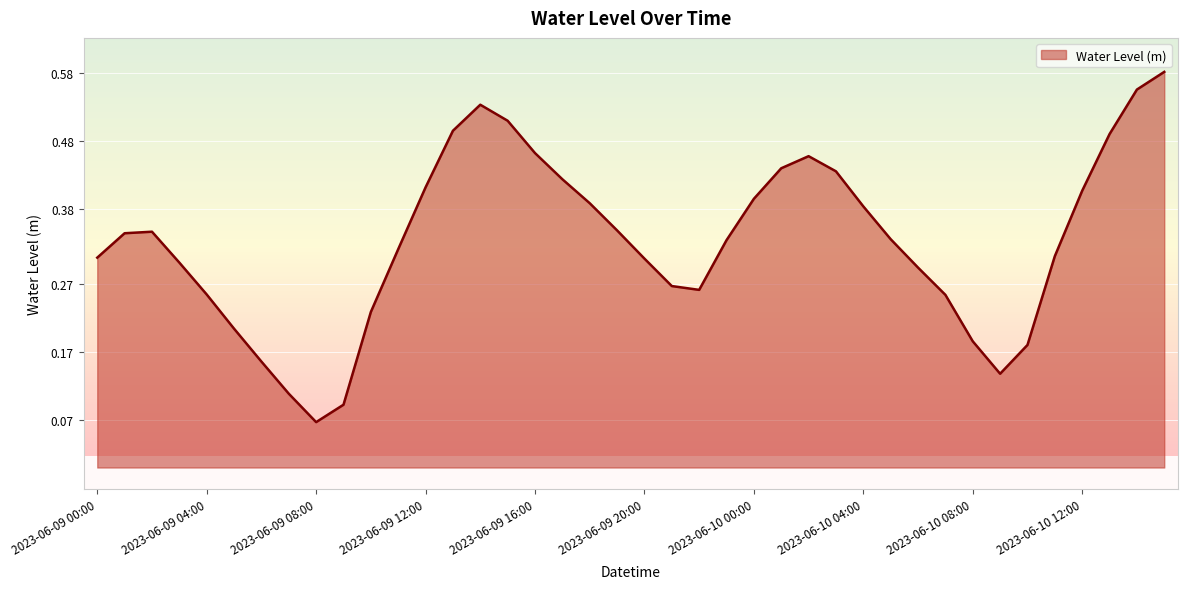

What is the sum of all values?

13.3